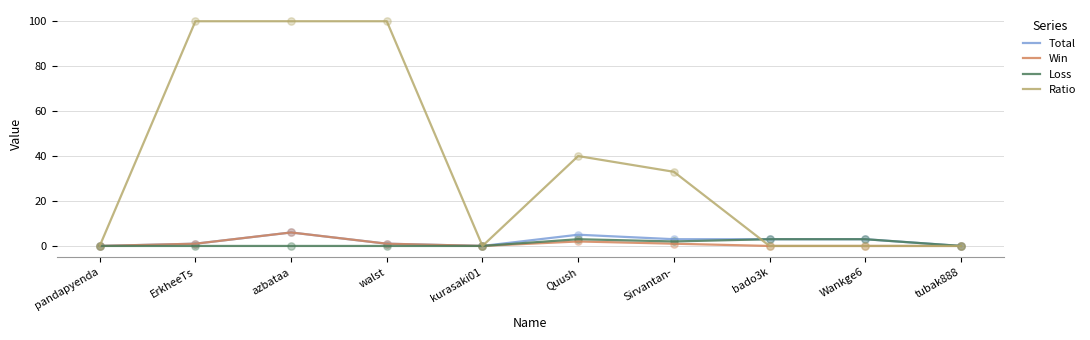

What are all the series names shown in the legend?

Total, Win, Loss, Ratio